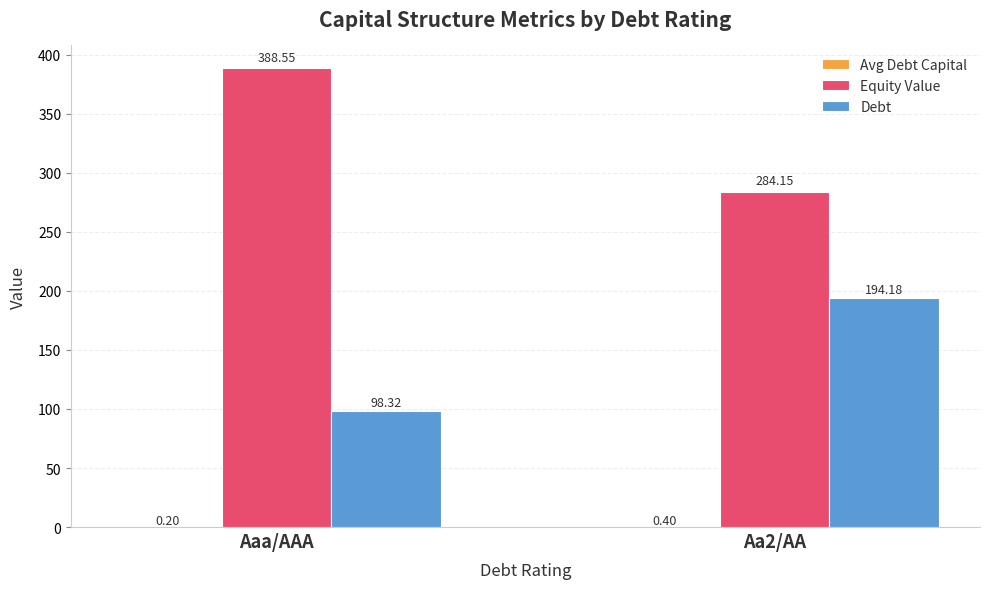

Which series has the largest range (max minus min)?

Equity Value